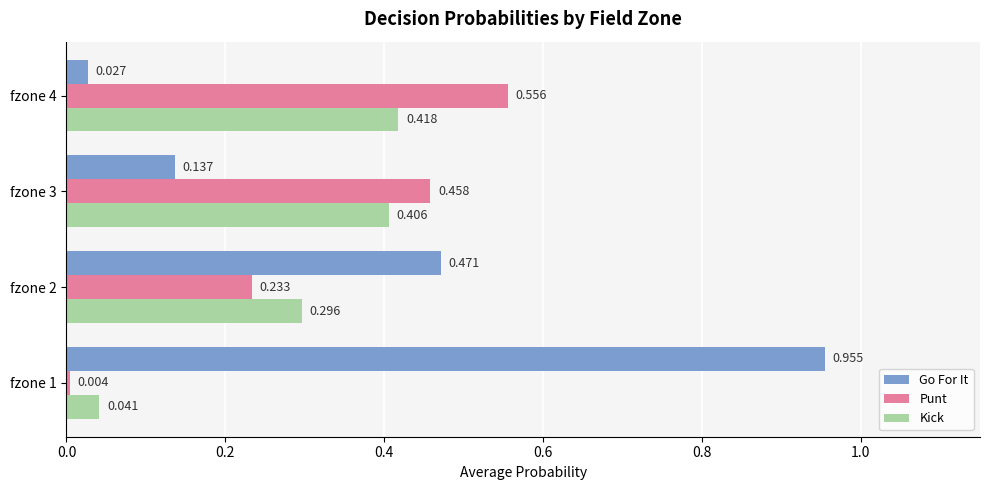

Count the number of data series in this chart.

3